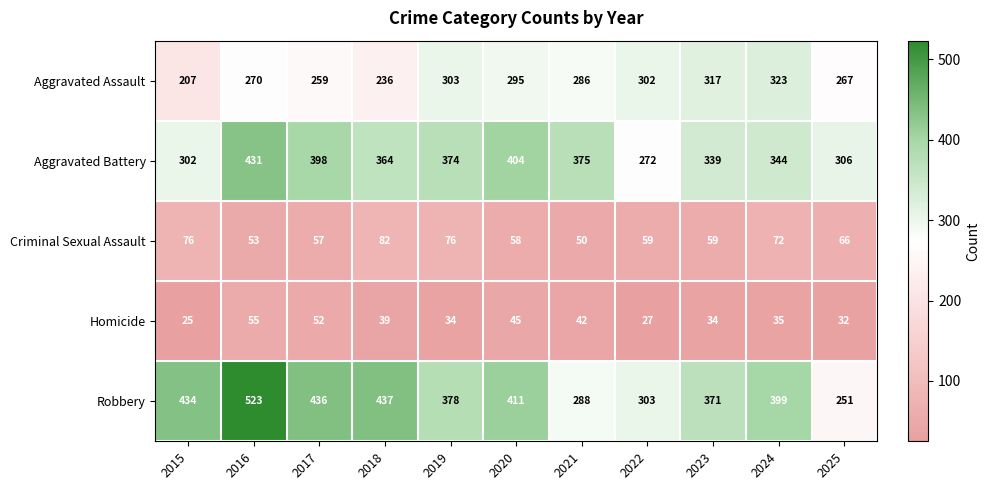

Rank the series at 2016 from highest to lowest value.

Robbery, Aggravated Battery, Aggravated Assault, Homicide, Criminal Sexual Assault